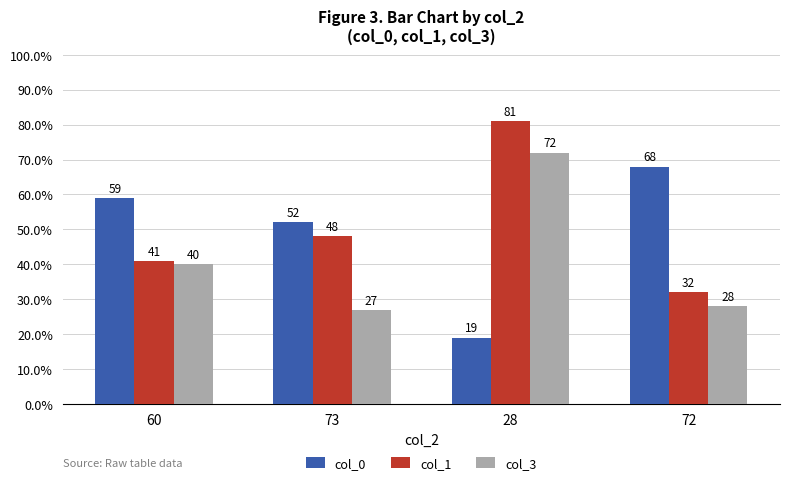

What is the approximate value of col_0 at 28?

19